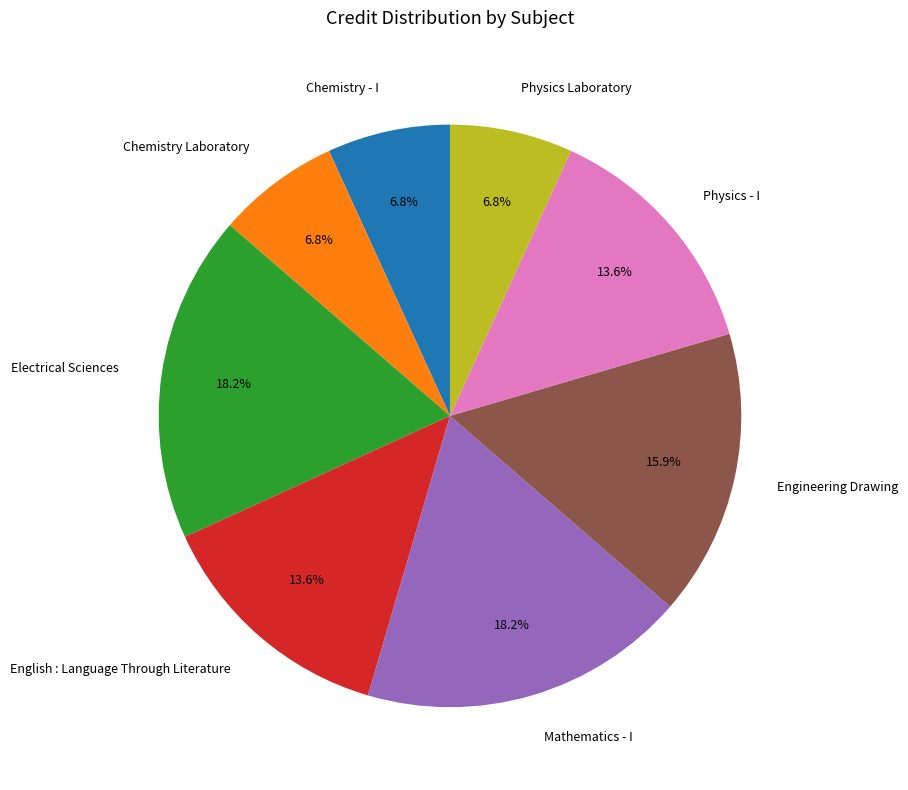

Does Chemistry - I account for over 50% of the chart?

No